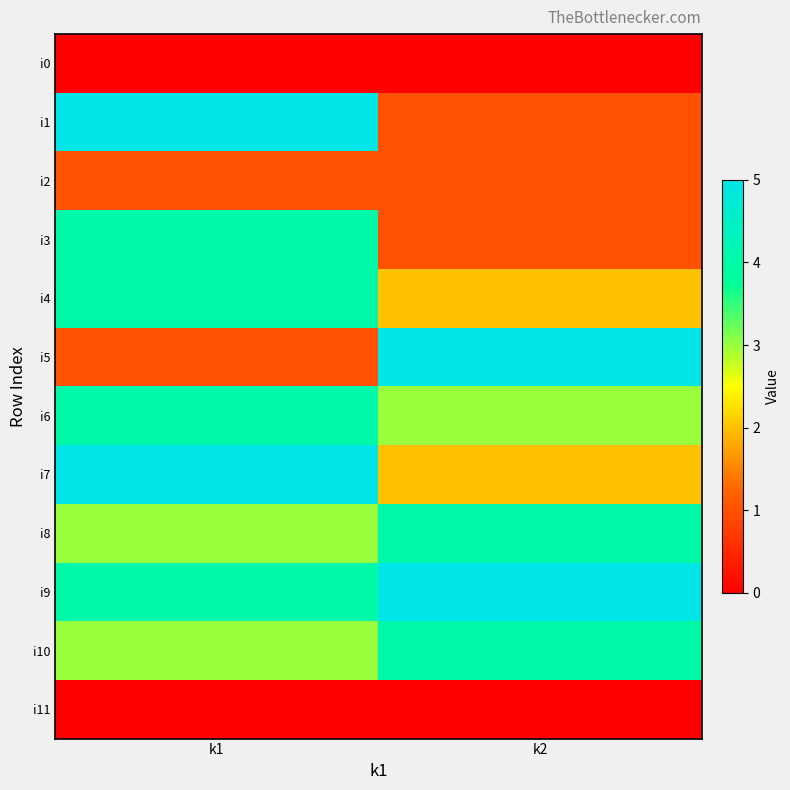

Reading left to right, transcribe all the data shown in this chart.

i0: k1=0	k2=0
i1: k1=5	k2=1
i2: k1=1	k2=1
i3: k1=4	k2=1
i4: k1=4	k2=2
i5: k1=1	k2=5
i6: k1=4	k2=3
i7: k1=5	k2=2
i8: k1=3	k2=4
i9: k1=4	k2=5
i10: k1=3	k2=4
i11: k1=0	k2=0